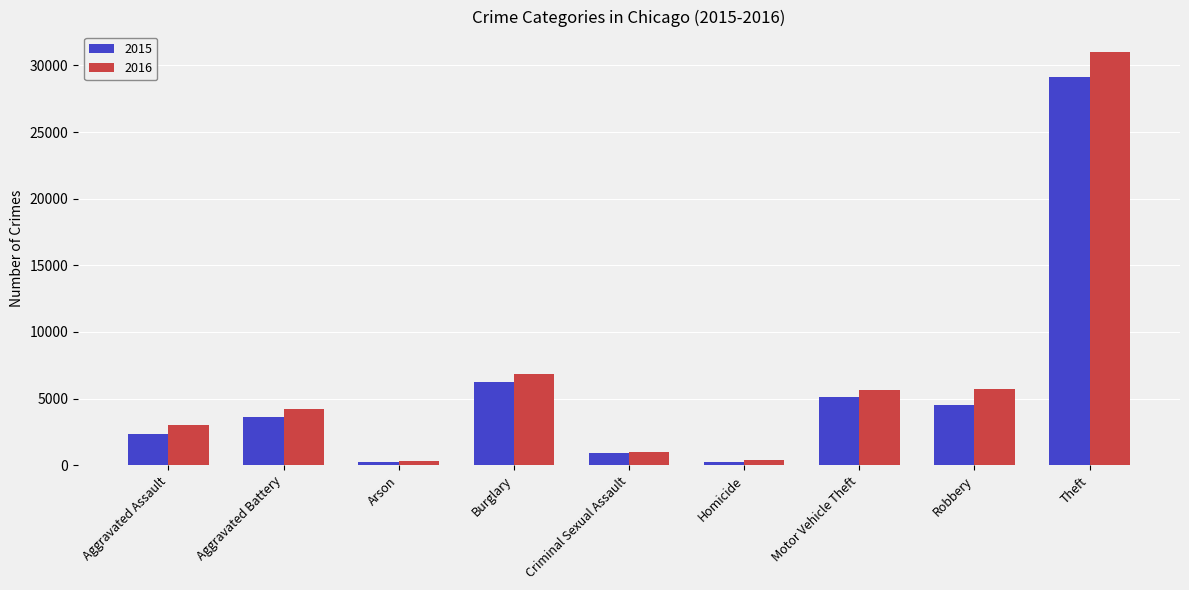

What is the sum of the 2015 values at Aggravated Battery and Homicide?

3889